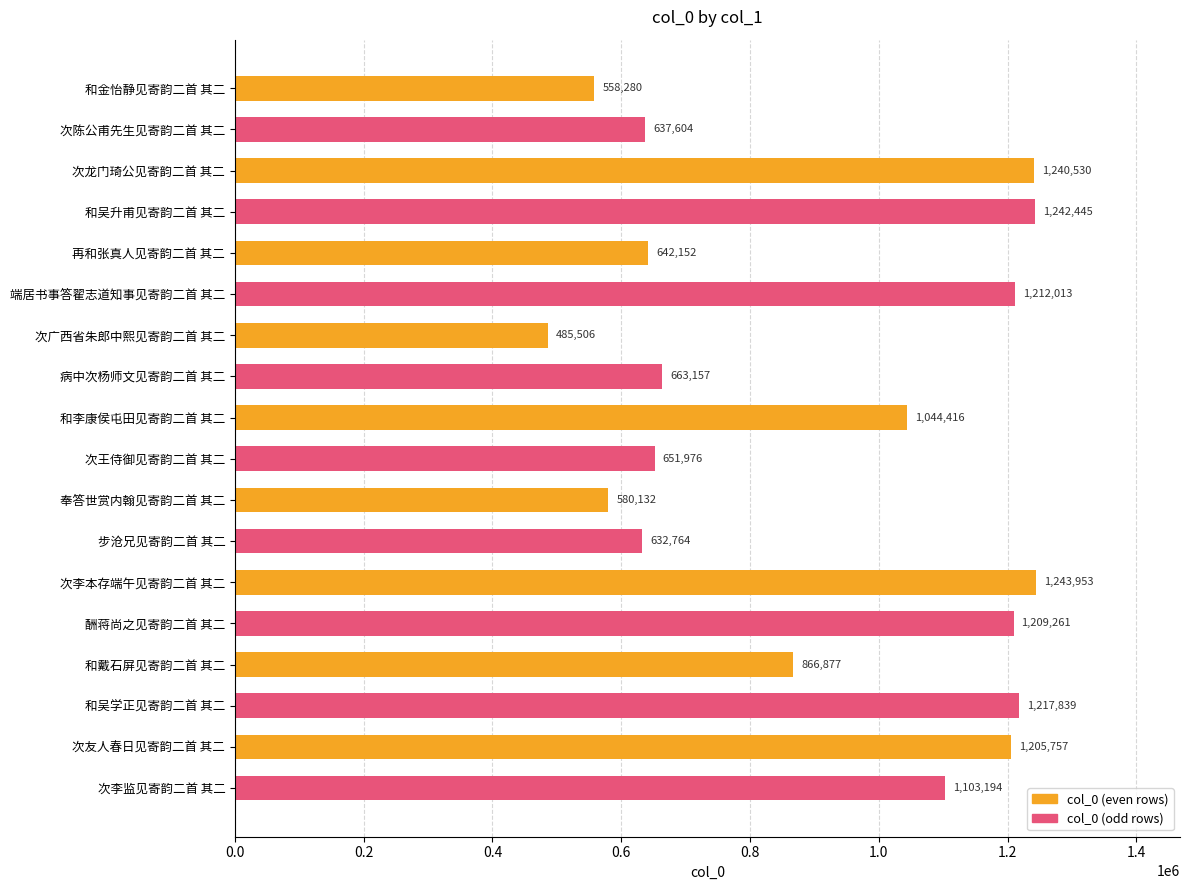

Reading top to bottom, list all the values displayed in this chart.

558280	637604	1240530	1242445	642152	1212013	485506	663157	1044416	651976	580132	632764	1243953	1209261	866877	1217839	1205757	1103194